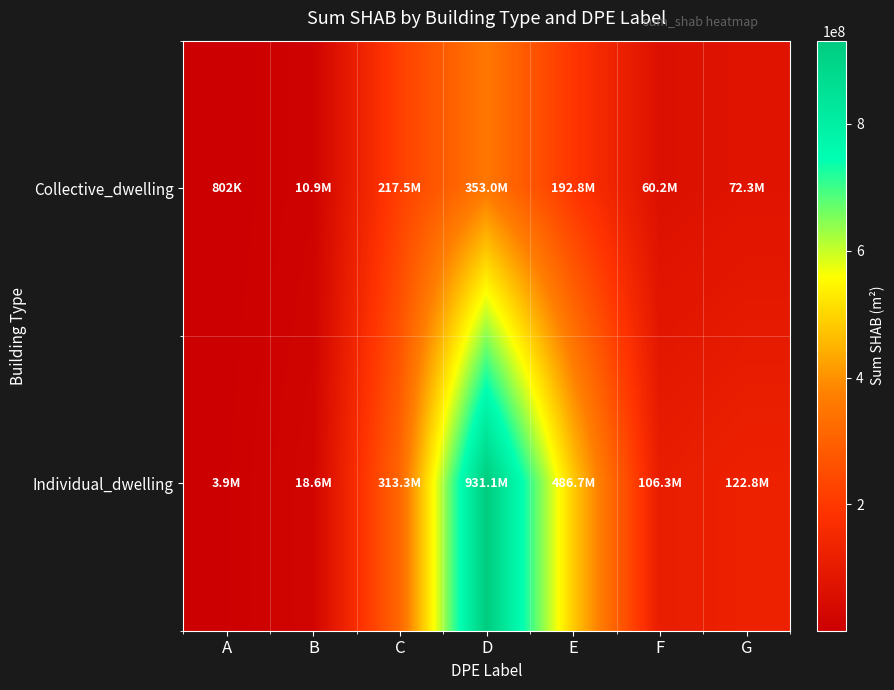

Reading right to left, transcribe all the data shown in this chart.

Collective_dwelling: G=72344192	F=60223501	E=192757348	D=353042339	C=217464617	B=10894225	A=801953
Individual_dwelling: G=122827683	F=106333635	E=486663130	D=931117801	C=313254781	B=18561382	A=3926006